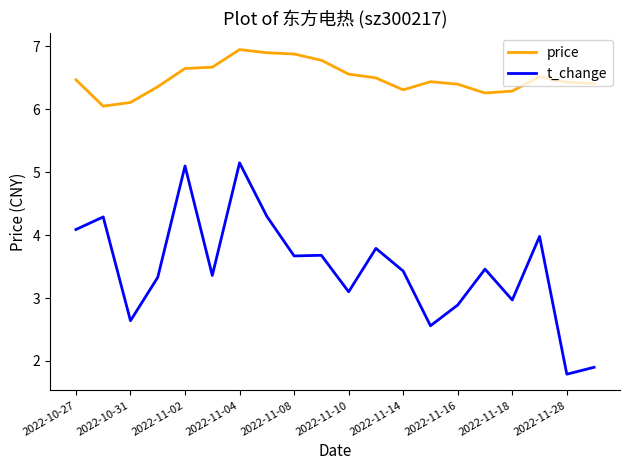

What is the minimum value shown in the chart?

1.8